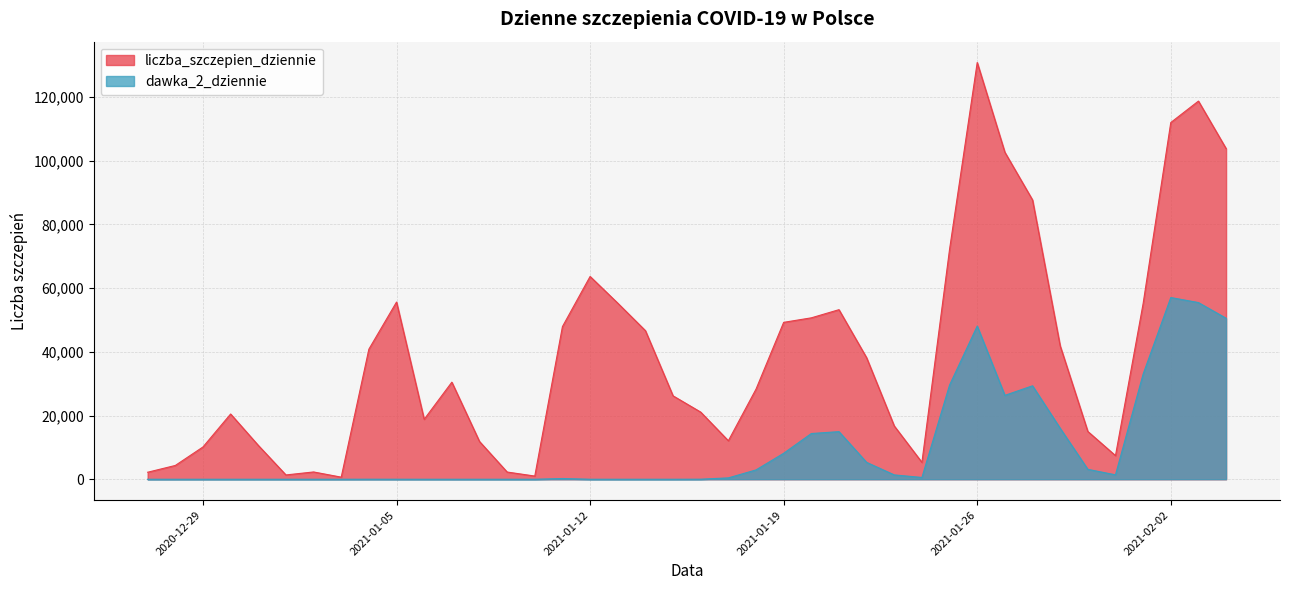

The dawka_2_dziennie series shows 7 at 2021-01-12. True or false?

False